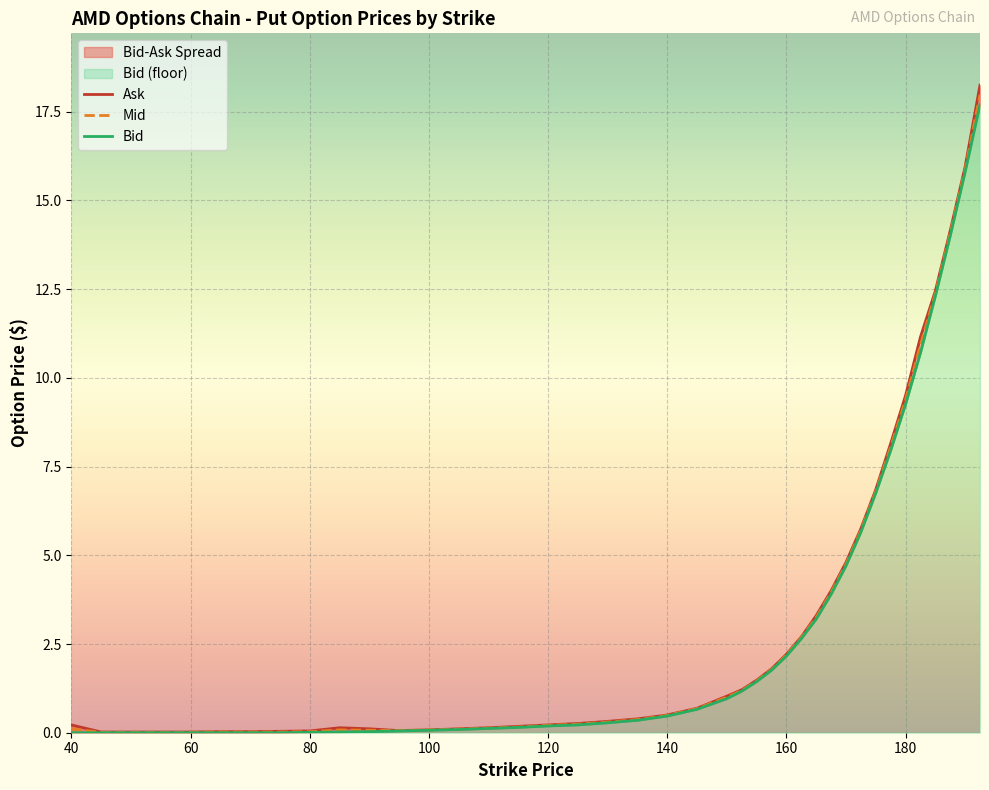

What is the label of the 15th point from the left?

110.0